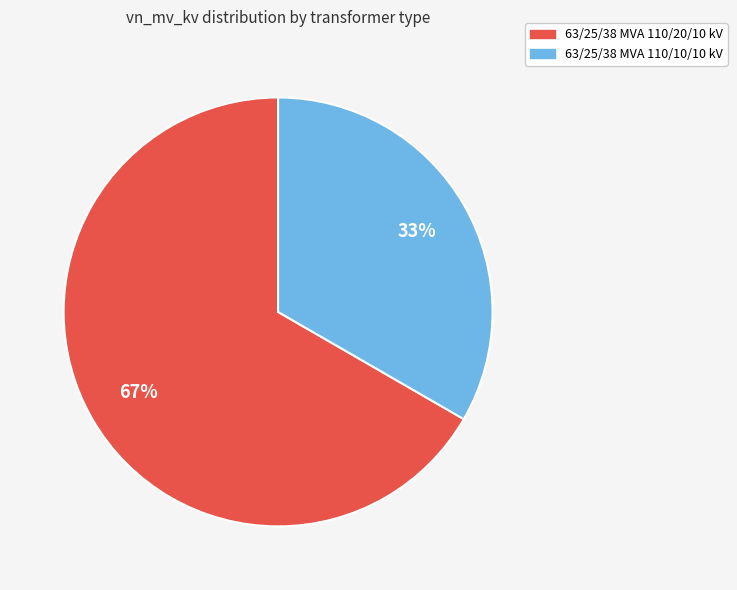

Which has a higher value, 63/25/38 MVA 110/20/10 kV or 63/25/38 MVA 110/10/10 kV?

63/25/38 MVA 110/20/10 kV